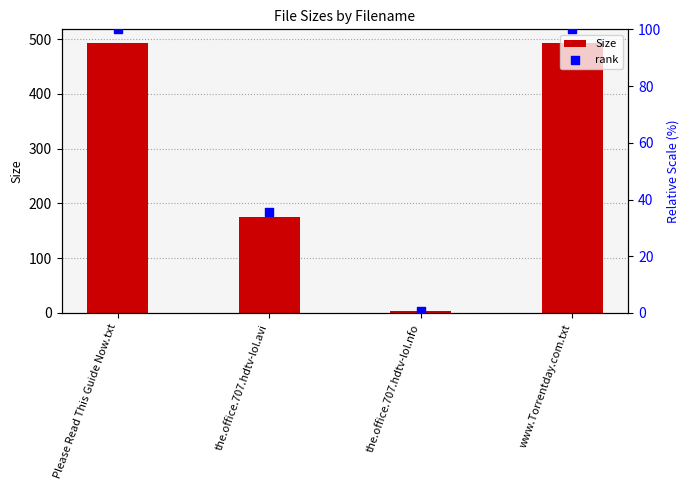

Which series reaches the maximum Y coordinate?

Size